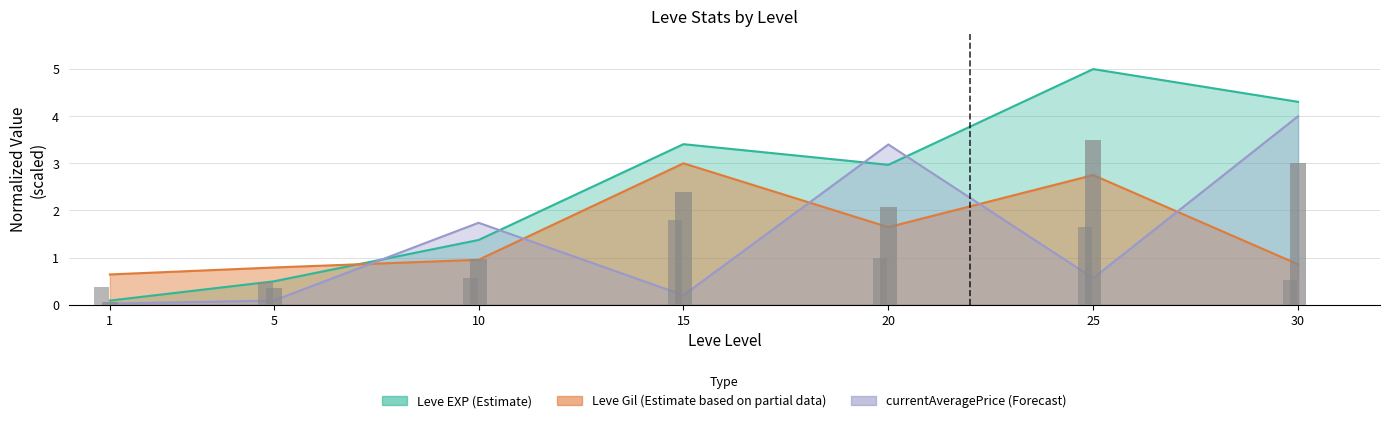

Which series has the largest total across all categories?

Leve EXP (Estimate)